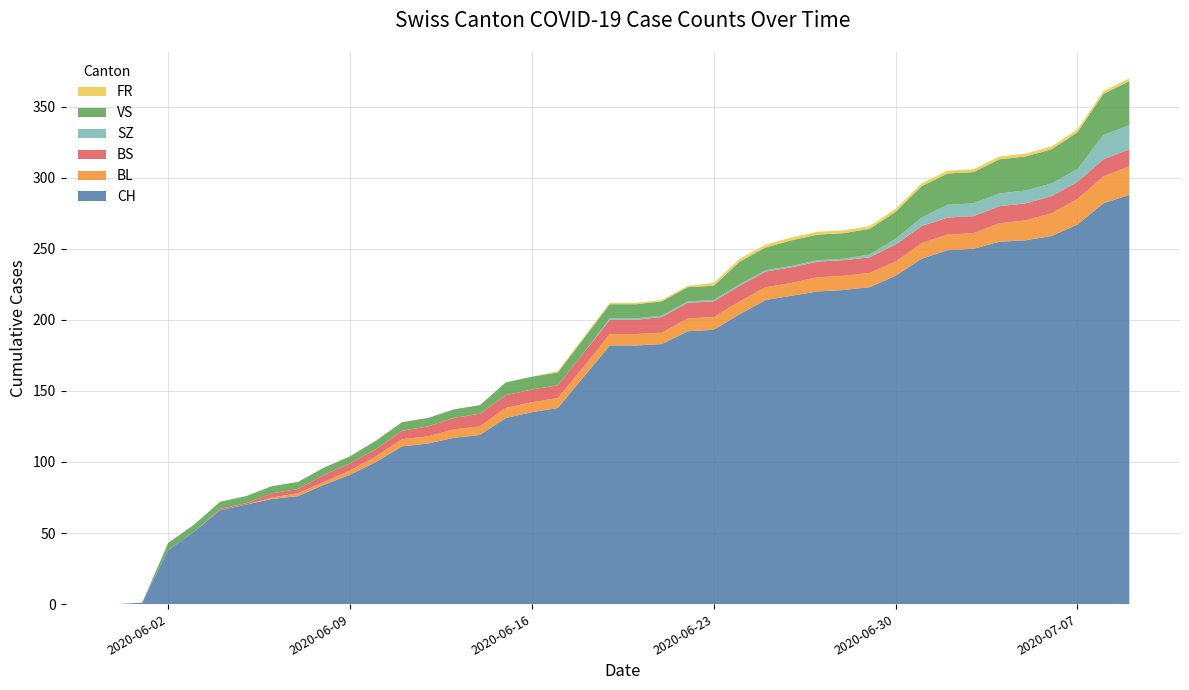

Reading right to left, list all the values displayed in this chart.

CH: 2020-07-09=288	2020-07-08=282	2020-07-07=267	2020-07-06=259	2020-07-05=256	2020-07-04=255	2020-07-03=250	2020-07-02=249	2020-07-01=243	2020-06-30=231	2020-06-29=223	2020-06-28=221	2020-06-27=220	2020-06-26=217	2020-06-25=214	2020-06-24=204	2020-06-23=193	2020-06-22=192	2020-06-21=183	2020-06-20=182	2020-06-19=182	2020-06-18=160	2020-06-17=138	2020-06-16=135	2020-06-15=131	2020-06-14=119	2020-06-13=117	2020-06-12=113	2020-06-11=111	2020-06-10=100	2020-06-09=91	2020-06-08=84	2020-06-07=76	2020-06-06=74	2020-06-05=70	2020-06-04=66	2020-06-03=51	2020-06-02=38	2020-06-01=1	2020-05-31=0
BL: 2020-07-09=20	2020-07-08=19	2020-07-07=18	2020-07-06=16	2020-07-05=14	2020-07-04=13	2020-07-03=11	2020-07-02=11	2020-07-01=11	2020-06-30=10	2020-06-29=10	2020-06-28=10	2020-06-27=10	2020-06-26=9	2020-06-25=9	2020-06-24=9	2020-06-23=9	2020-06-22=9	2020-06-21=8	2020-06-20=8	2020-06-19=8	2020-06-18=7	2020-06-17=7	2020-06-16=7	2020-06-15=7	2020-06-14=6	2020-06-13=6	2020-06-12=5	2020-06-11=5	2020-06-10=4	2020-06-09=3	2020-06-08=2	2020-06-07=2	2020-06-06=1	2020-06-05=0	2020-06-04=0	2020-06-03=0	2020-06-02=0	2020-06-01=0	2020-05-31=0
BS: 2020-07-09=12	2020-07-08=12	2020-07-07=12	2020-07-06=12	2020-07-05=12	2020-07-04=12	2020-07-03=12	2020-07-02=12	2020-07-01=12	2020-06-30=12	2020-06-29=11	2020-06-28=11	2020-06-27=11	2020-06-26=11	2020-06-25=11	2020-06-24=11	2020-06-23=11	2020-06-22=11	2020-06-21=11	2020-06-20=10	2020-06-19=10	2020-06-18=10	2020-06-17=9	2020-06-16=9	2020-06-15=9	2020-06-14=9	2020-06-13=8	2020-06-12=7	2020-06-11=6	2020-06-10=5	2020-06-09=5	2020-06-08=5	2020-06-07=3	2020-06-06=3	2020-06-05=1	2020-06-04=1	2020-06-03=0	2020-06-02=0	2020-06-01=0	2020-05-31=0
SZ: 2020-07-09=17	2020-07-08=17	2020-07-07=9	2020-07-06=9	2020-07-05=9	2020-07-04=9	2020-07-03=9	2020-07-02=9	2020-07-01=6	2020-06-30=4	2020-06-29=2	2020-06-28=1	2020-06-27=1	2020-06-26=1	2020-06-25=1	2020-06-24=1	2020-06-23=1	2020-06-22=1	2020-06-21=1	2020-06-20=1	2020-06-19=1	2020-06-18=0	2020-06-17=0	2020-06-16=0	2020-06-15=0	2020-06-14=0	2020-06-13=0	2020-06-12=0	2020-06-11=0	2020-06-10=0	2020-06-09=0	2020-06-08=0	2020-06-07=0	2020-06-06=0	2020-06-05=0	2020-06-04=0	2020-06-03=0	2020-06-02=0	2020-06-01=0	2020-05-31=0
VS: 2020-07-09=31	2020-07-08=29	2020-07-07=26	2020-07-06=24	2020-07-05=24	2020-07-04=24	2020-07-03=22	2020-07-02=22	2020-07-01=22	2020-06-30=19	2020-06-29=18	2020-06-28=18	2020-06-27=18	2020-06-26=18	2020-06-25=16	2020-06-24=16	2020-06-23=10	2020-06-22=10	2020-06-21=10	2020-06-20=10	2020-06-19=10	2020-06-18=10	2020-06-17=9	2020-06-16=9	2020-06-15=9	2020-06-14=6	2020-06-13=6	2020-06-12=6	2020-06-11=6	2020-06-10=6	2020-06-09=5	2020-06-08=5	2020-06-07=5	2020-06-06=5	2020-06-05=5	2020-06-04=5	2020-06-03=5	2020-06-02=5	2020-06-01=0	2020-05-31=0
FR: 2020-07-09=2	2020-07-08=2	2020-07-07=2	2020-07-06=2	2020-07-05=2	2020-07-04=2	2020-07-03=2	2020-07-02=2	2020-07-01=2	2020-06-30=2	2020-06-29=2	2020-06-28=2	2020-06-27=2	2020-06-26=2	2020-06-25=2	2020-06-24=2	2020-06-23=2	2020-06-22=1	2020-06-21=1	2020-06-20=1	2020-06-19=1	2020-06-18=1	2020-06-17=1	2020-06-16=0	2020-06-15=0	2020-06-14=0	2020-06-13=0	2020-06-12=0	2020-06-11=0	2020-06-10=0	2020-06-09=0	2020-06-08=0	2020-06-07=0	2020-06-06=0	2020-06-05=0	2020-06-04=0	2020-06-03=0	2020-06-02=0	2020-06-01=0	2020-05-31=0